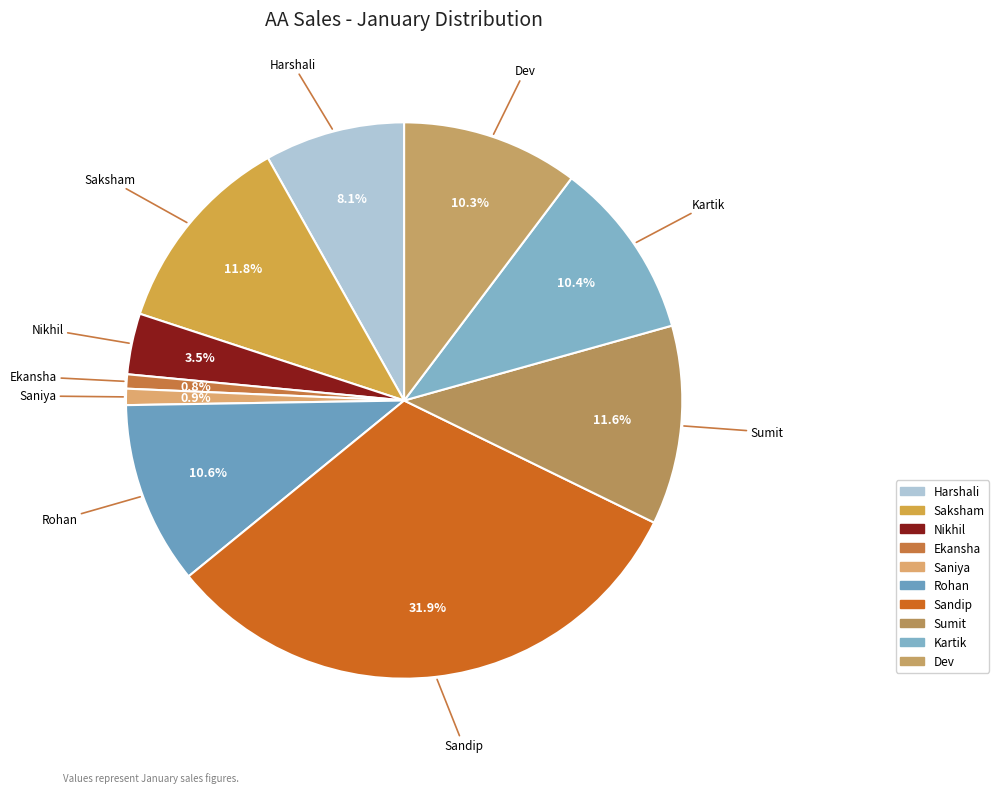

To the nearest percent, what is the combined percentage of Ekansha and Saniya?

2%